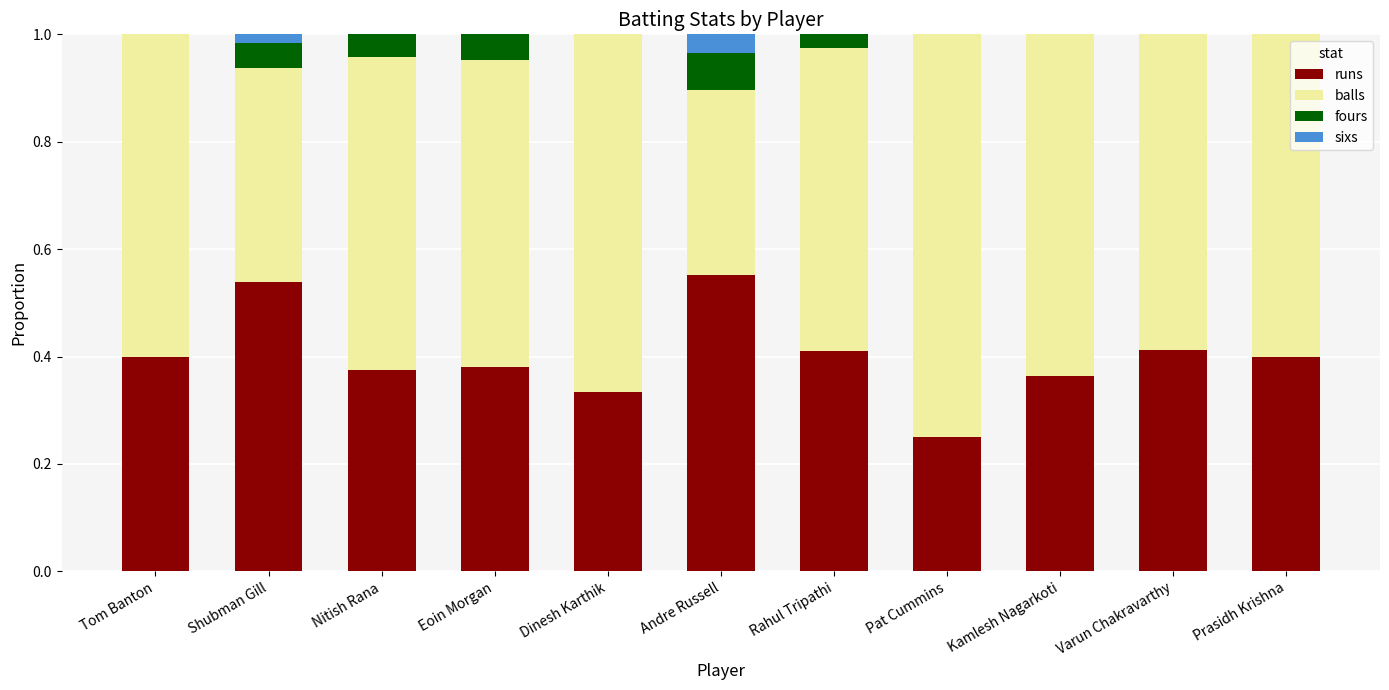

True or false: runs has a value of 0.5 at Dinesh Karthik.

False